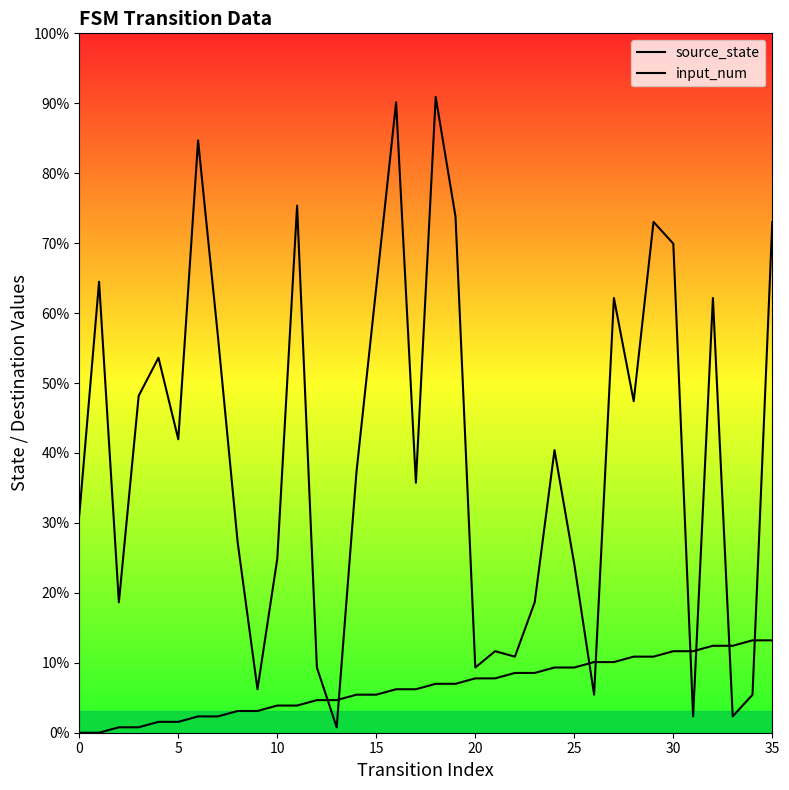

True or false: source_state has more than 2 points higher than both neighbors.

False